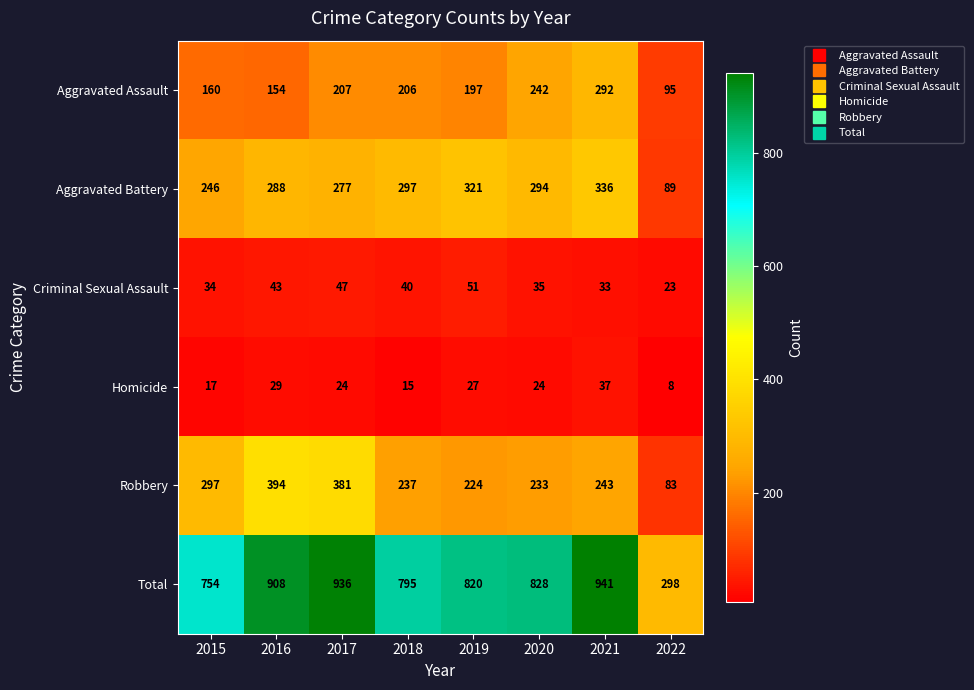

The Homicide series shows 25 at 2018. True or false?

False